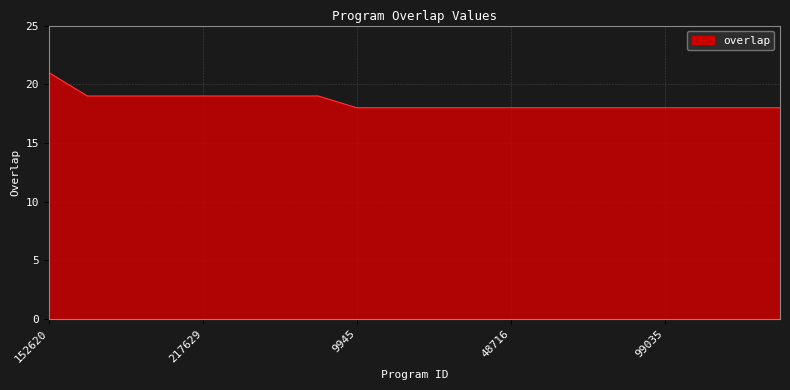

What is the minimum value shown in the chart?

18